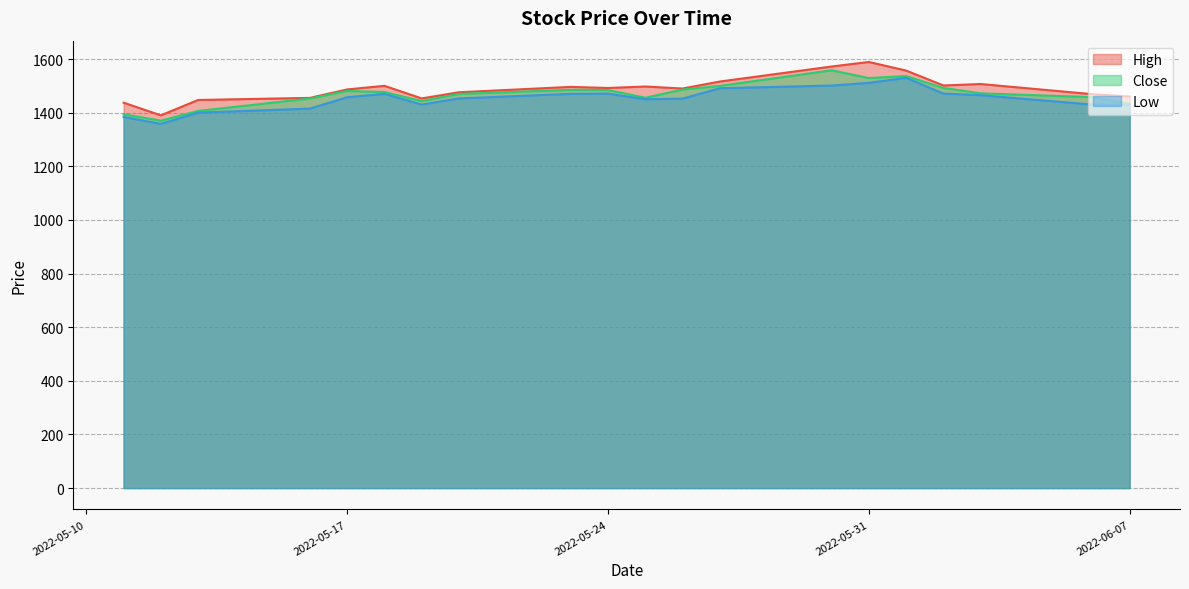

What is the difference between the maximum and minimum values in the Close series?

187.9